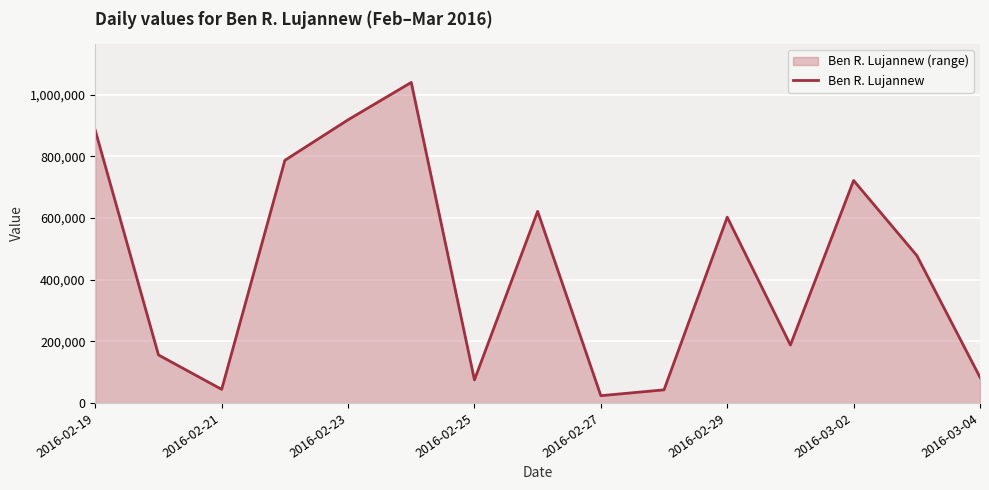

What is the sum of all values?

6668764